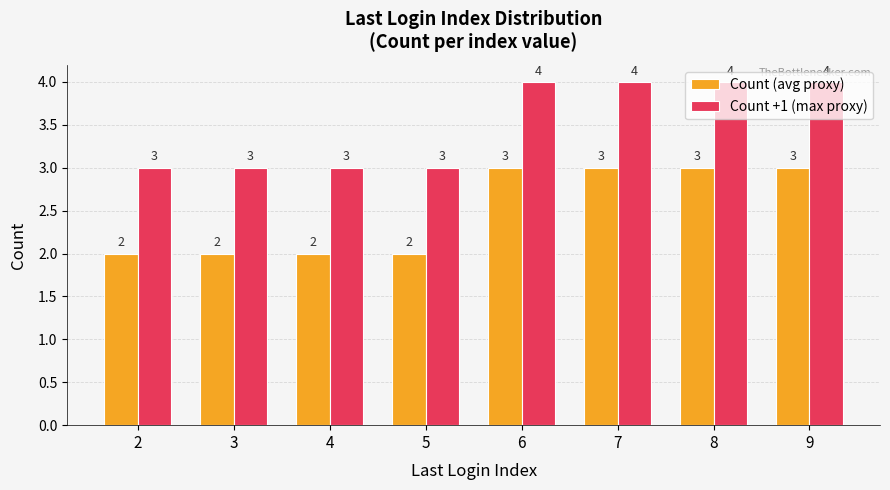

How many bars are there in each group?

2